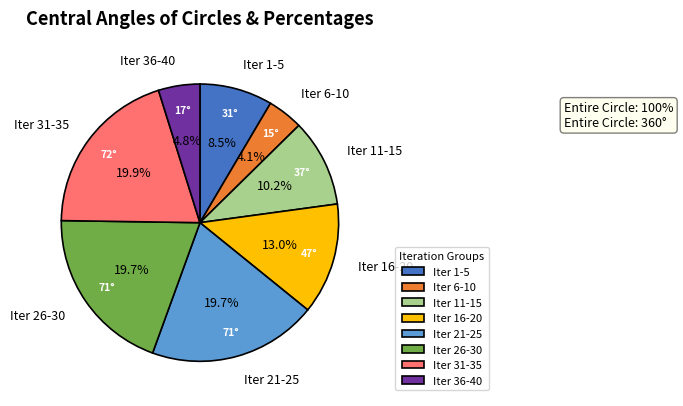

Does any single category account for the majority?

No